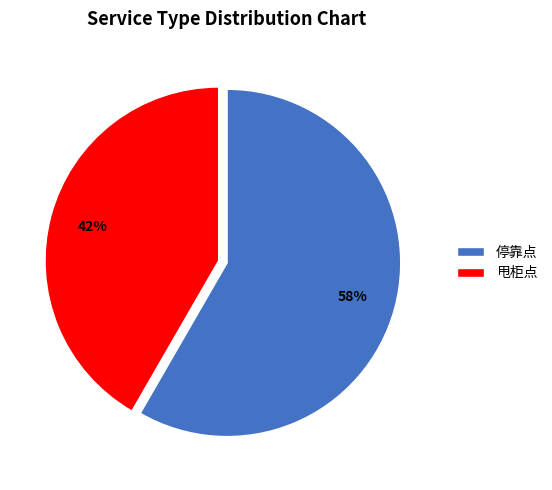

Does 甩柜点 account for over 50% of the chart?

No